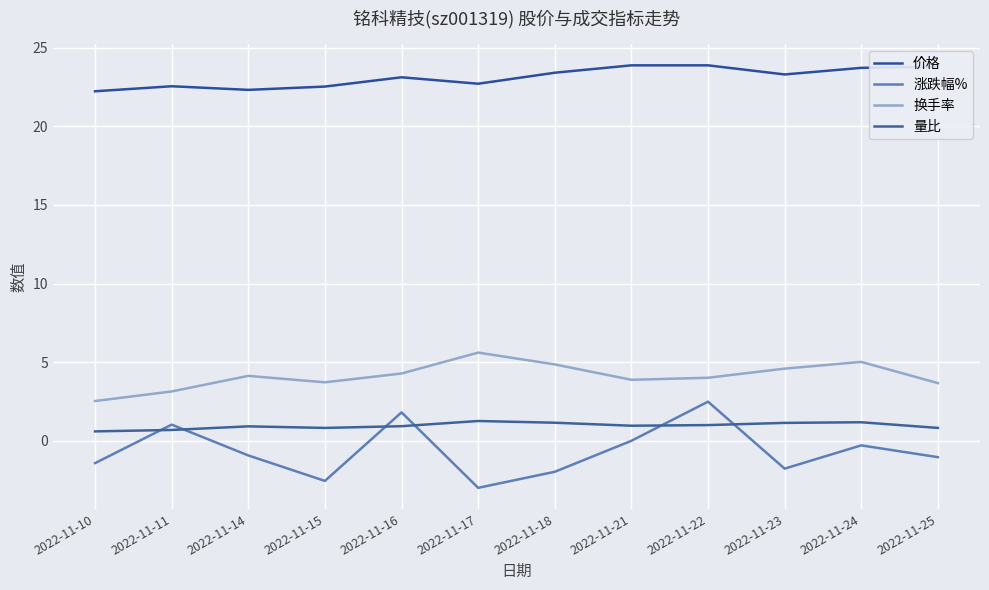

Is this an area chart (filled region under the line)?

No